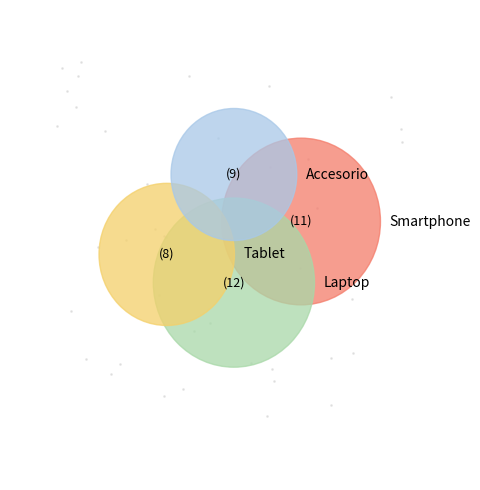

Between Tablet and Accesorio, which is larger?

Accesorio